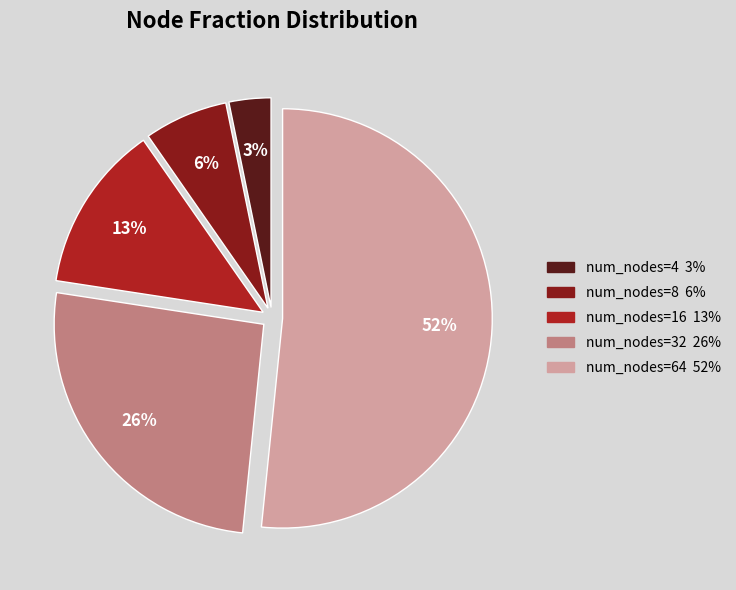

Does any single category account for the majority?

Yes